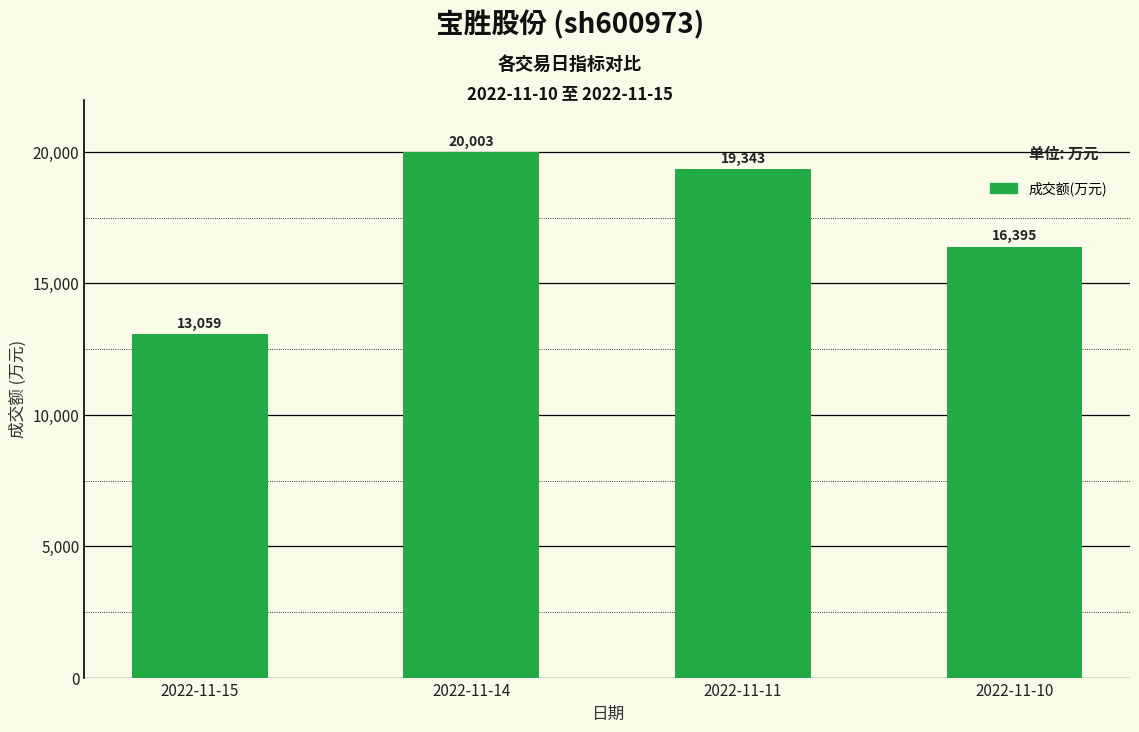

Where does the data first go above 19343?

2022-11-14